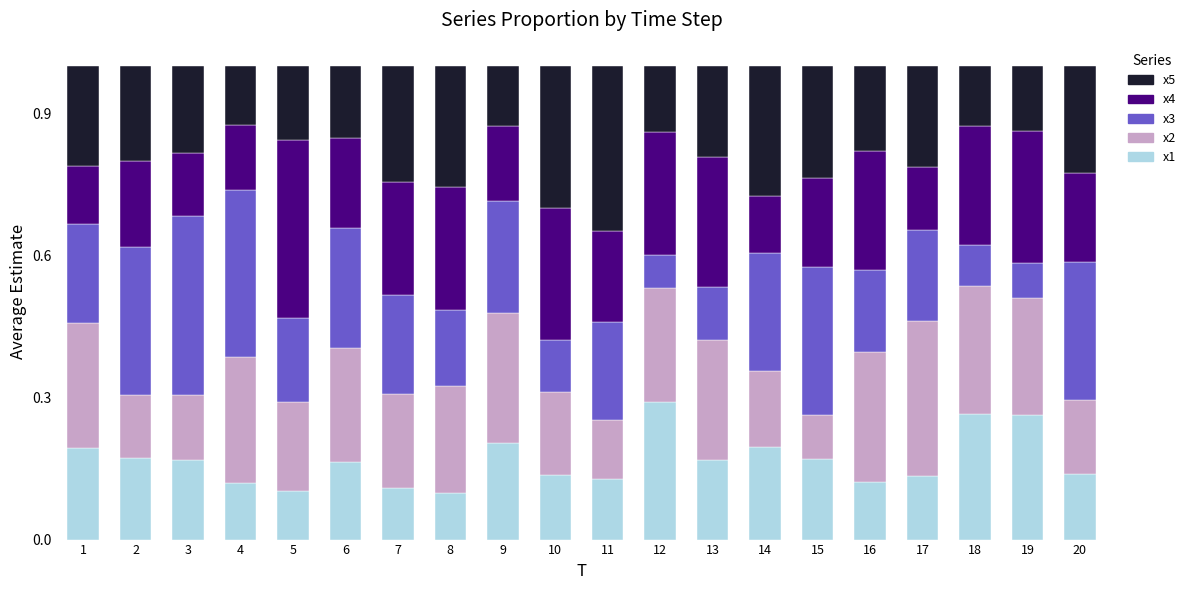

Which category has the highest value in the x1 series?

12